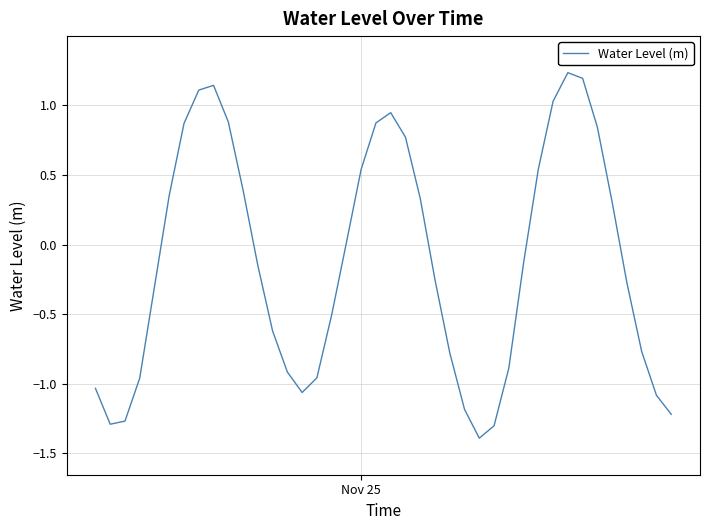

What is the minimum value shown in the chart?

-1.4